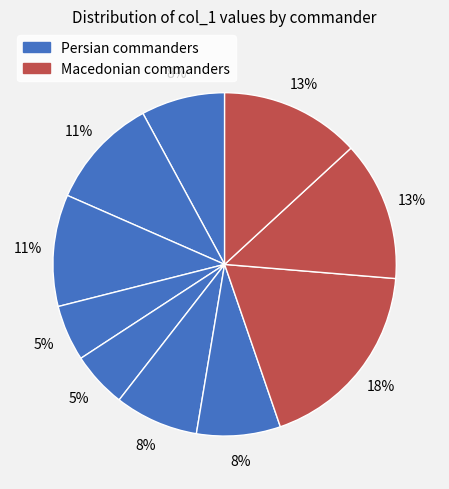

How many slices are in this pie chart?

10